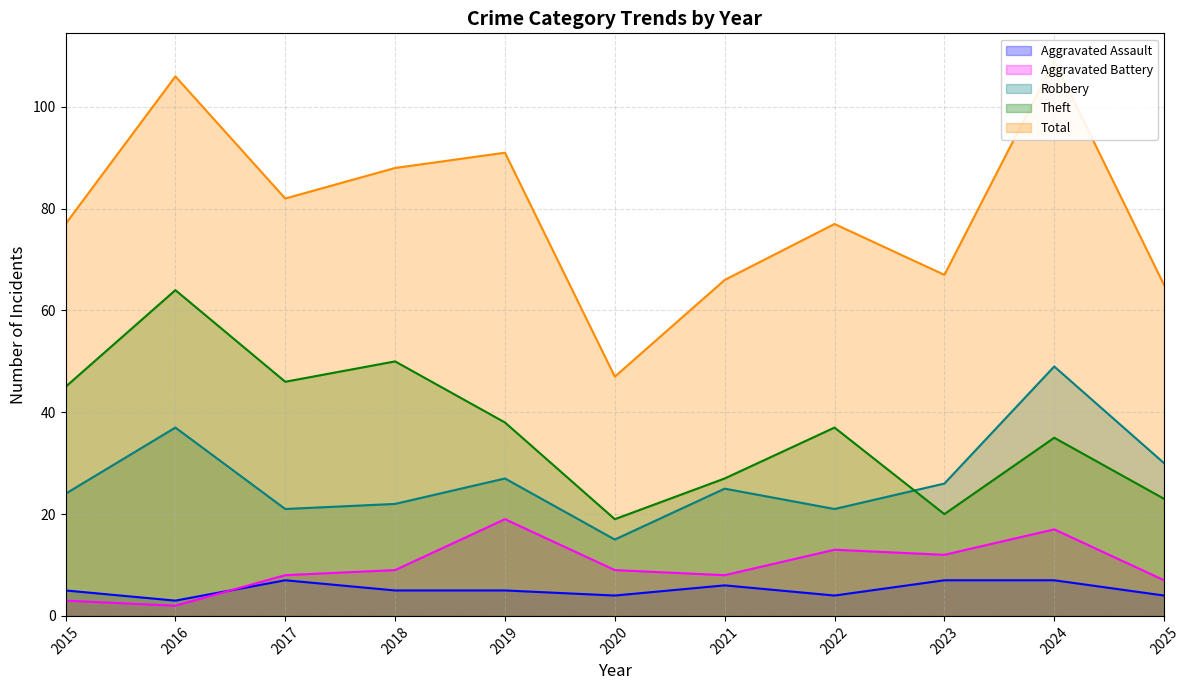

How many data points in Robbery are above 25?

5